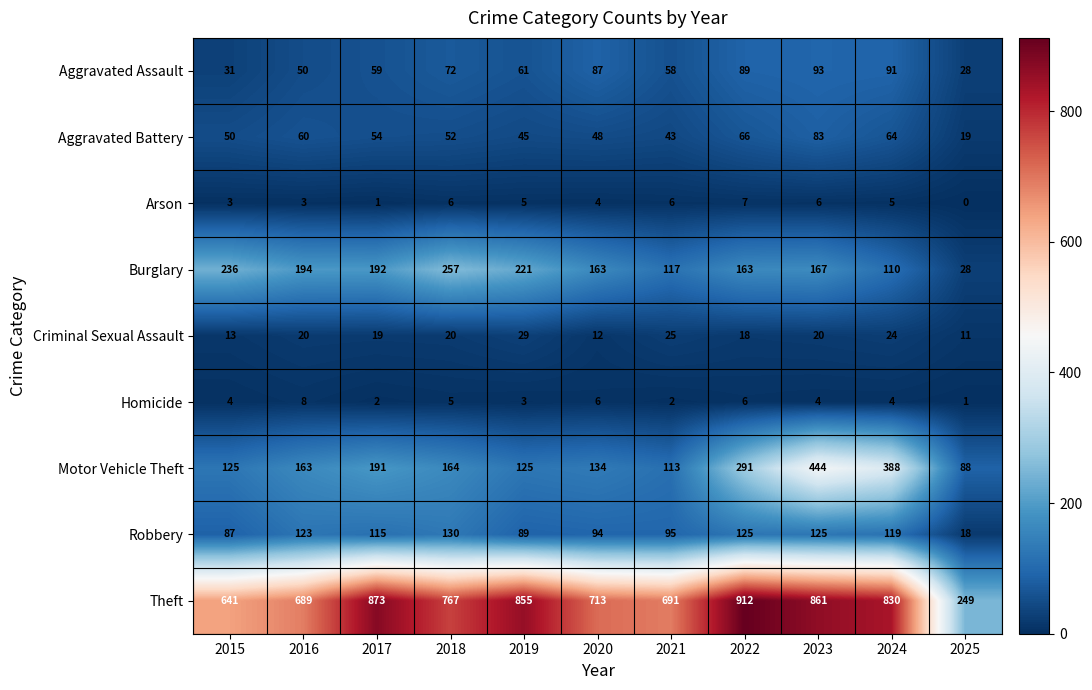

How many values in the Aggravated Battery series are below 52?

5